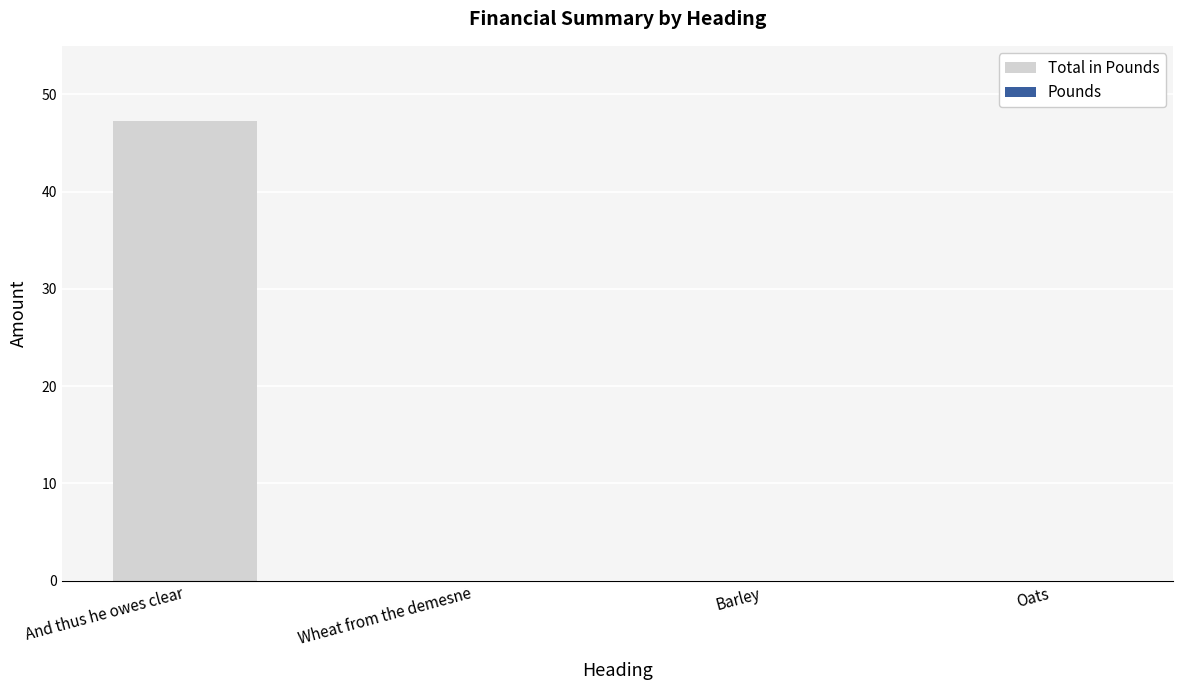

Are the bars grouped side by side (vs. stacked)?

No